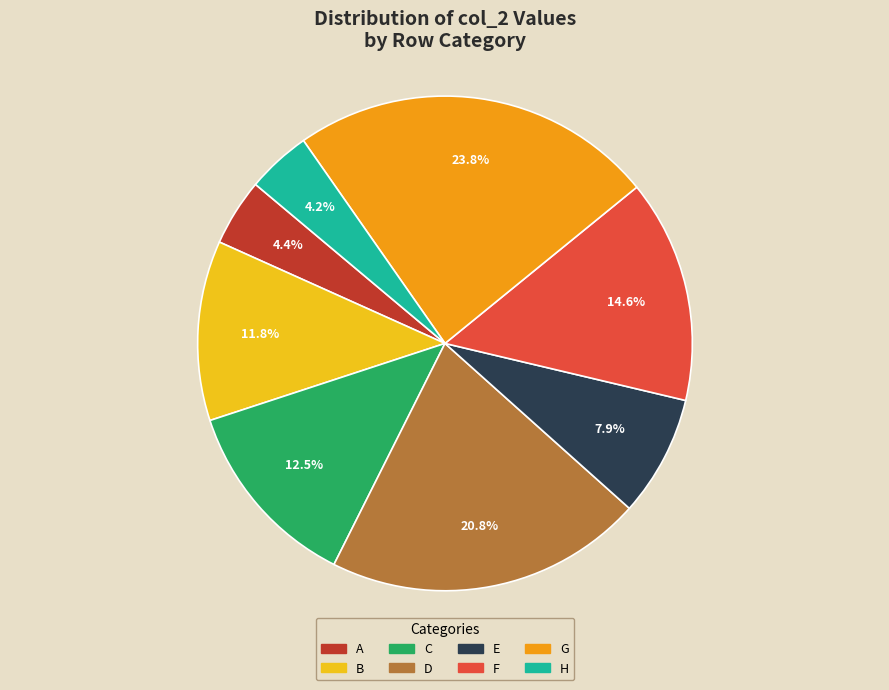

What percentage is the F slice, to the nearest percent?

15%